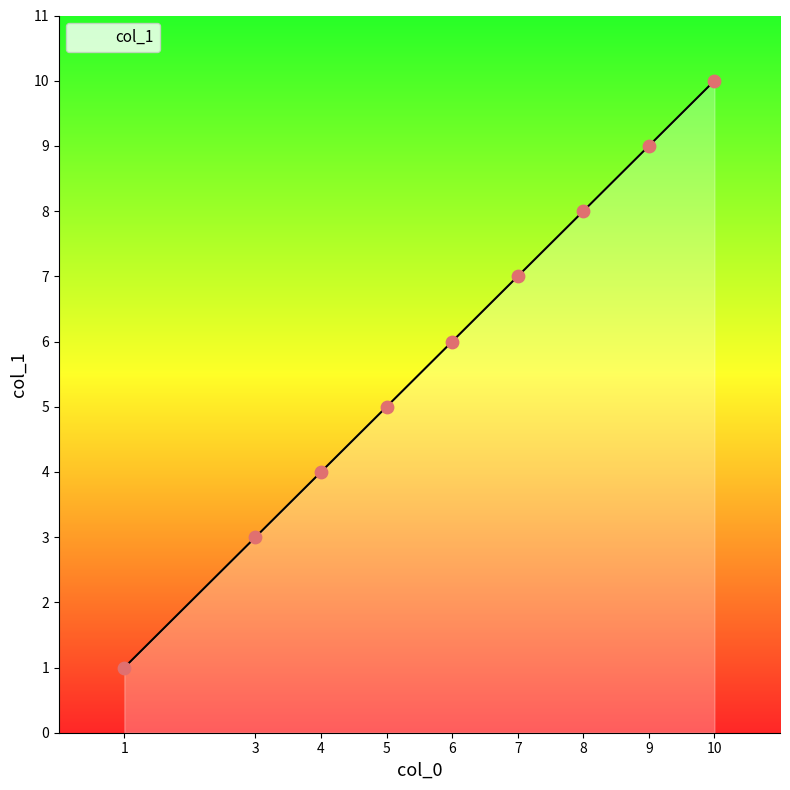

Which has a higher value, 3 or 7?

7